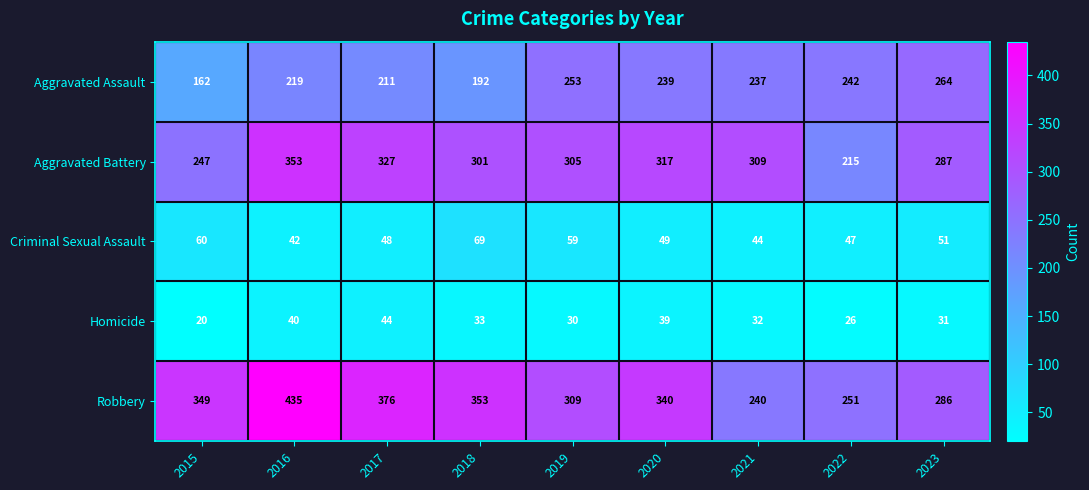

Between 2018 and 2020, which series saw the biggest shift?

Aggravated Assault